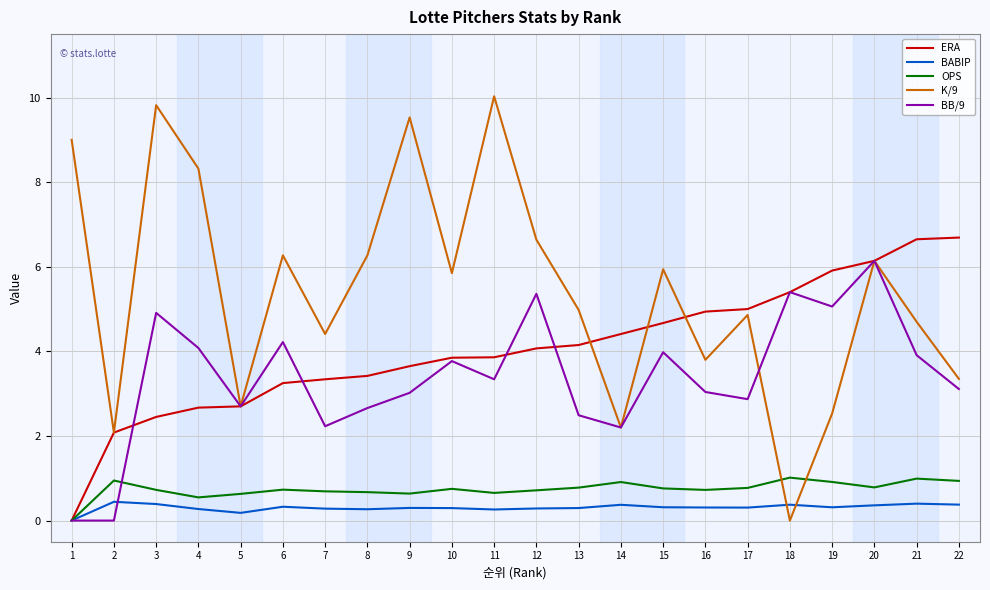

What is the difference between the maximum and minimum values in the OPS series?

1.0